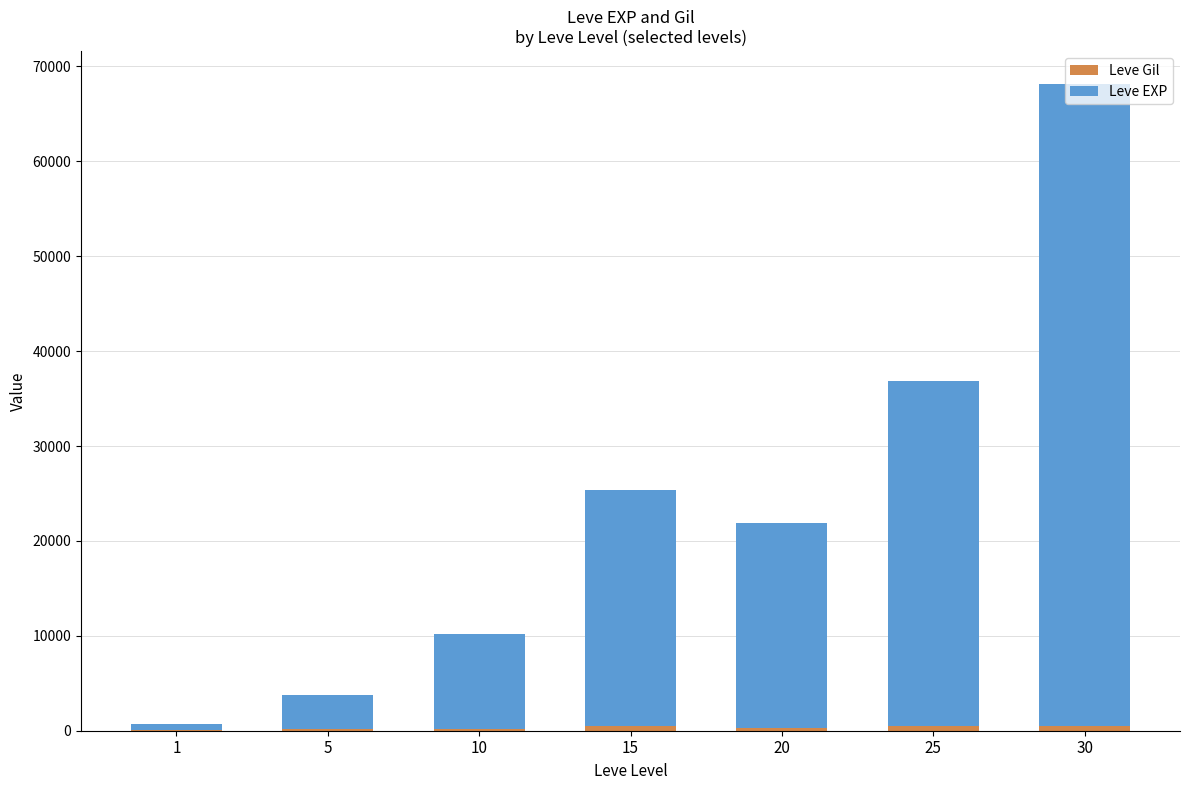

At which category is the sum across all series the highest?

30